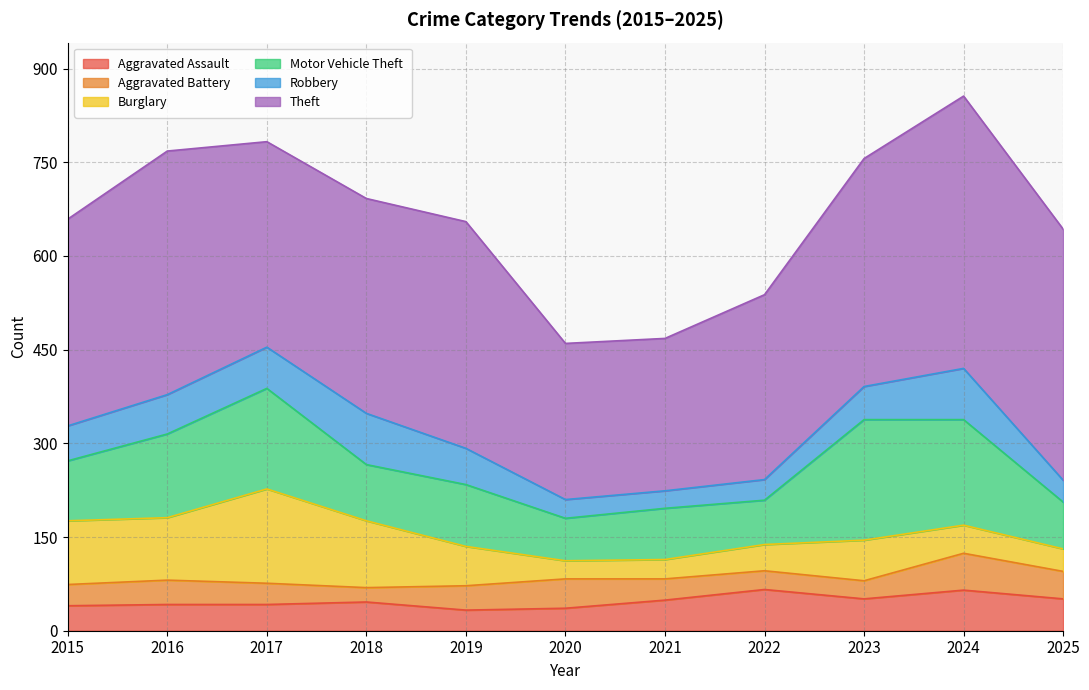

Is it true that Robbery equals 28 at 2021?

True